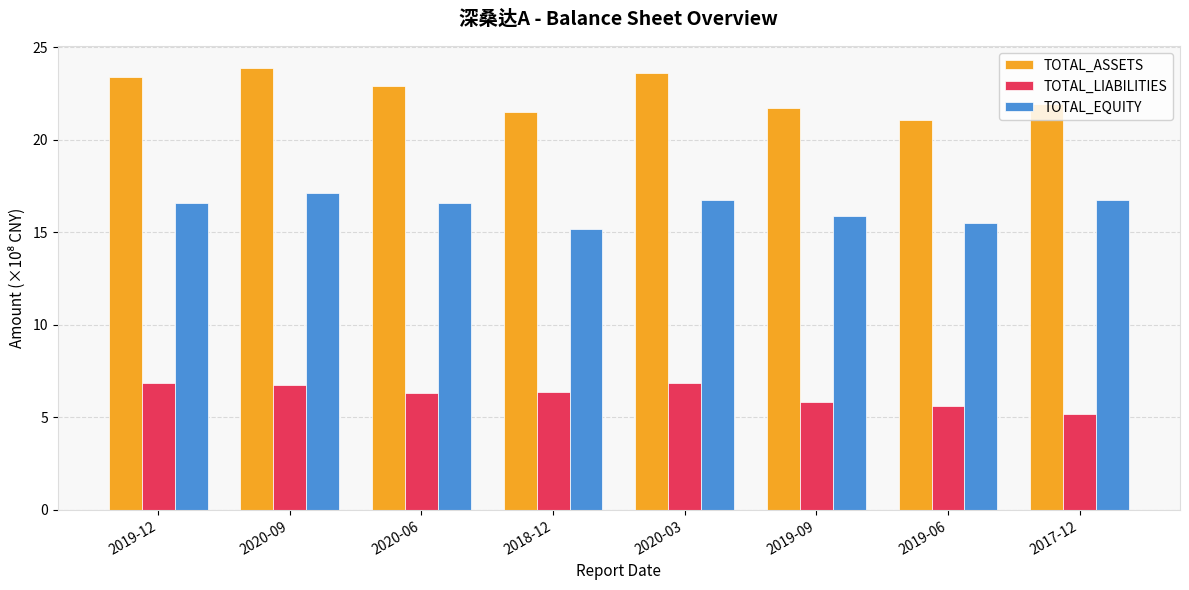

At which label is TOTAL_ASSETS closest to 22?

2017-12